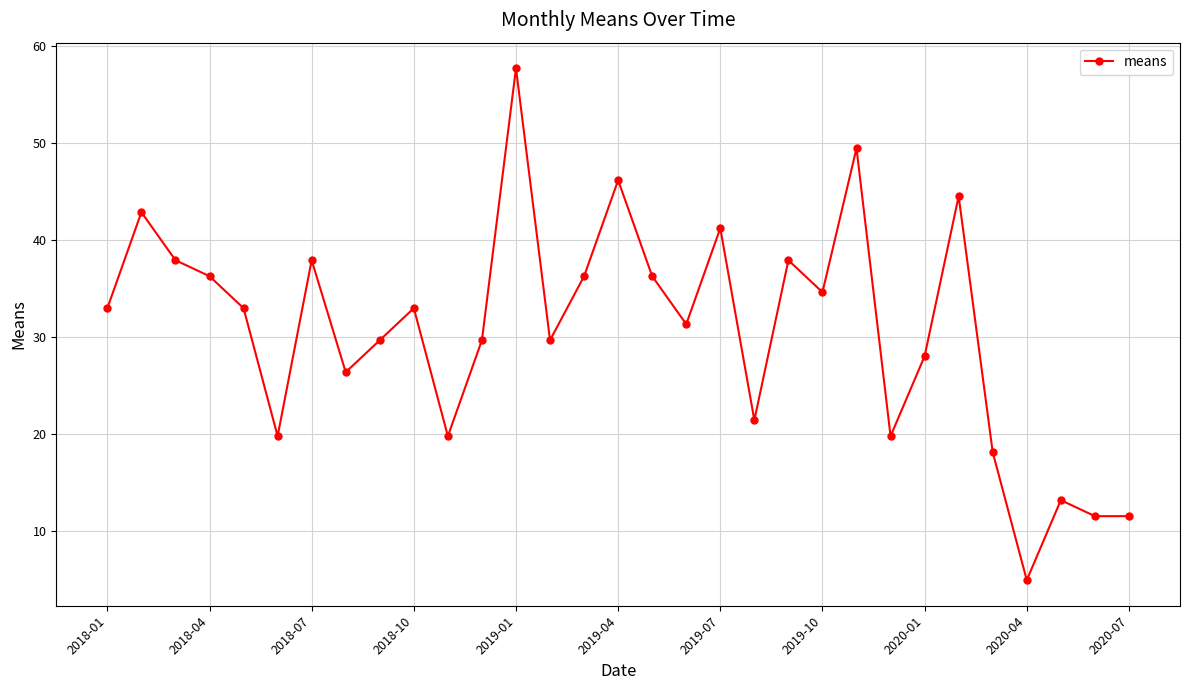

What is the minimum value shown in the chart?

4.9